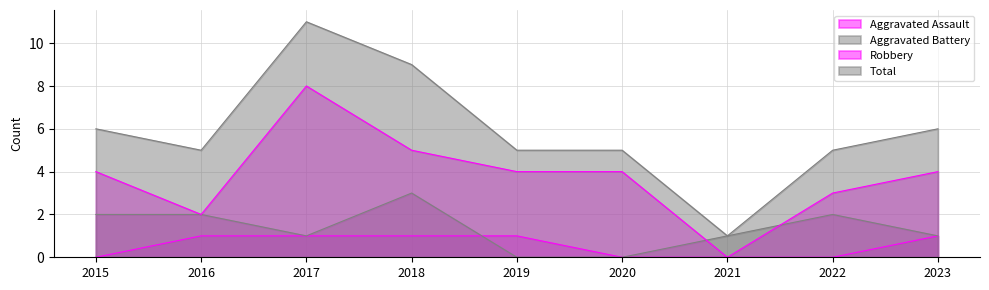

Which series has the largest range (max minus min)?

Total